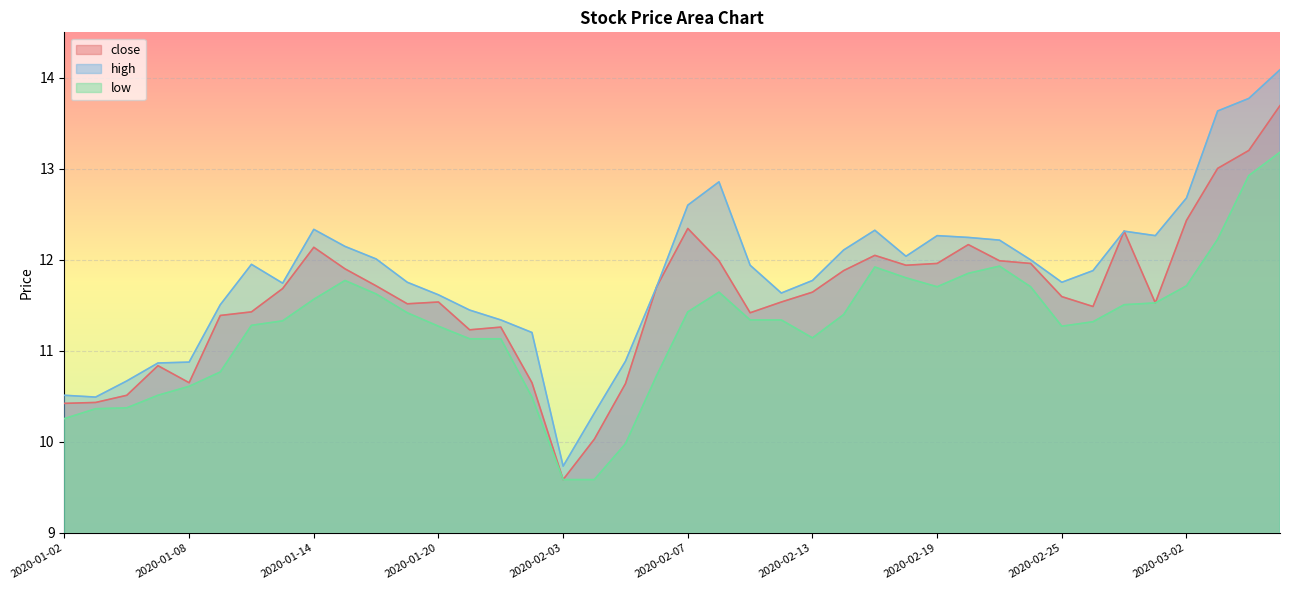

True or false: low and high cross at least once.

False